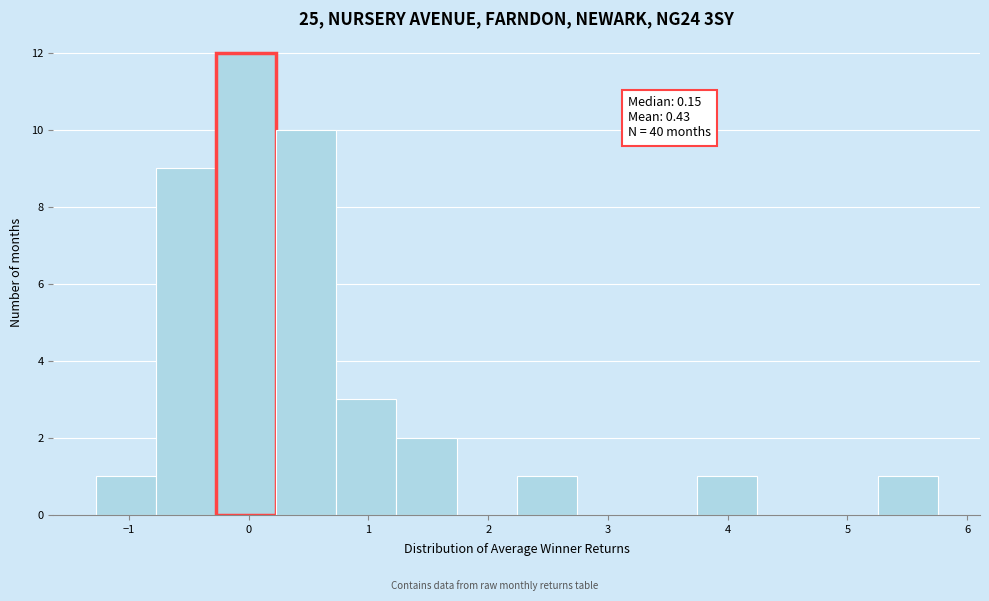

Over which range of the x-axis is the bar tallest?

-0.3 to 0.2